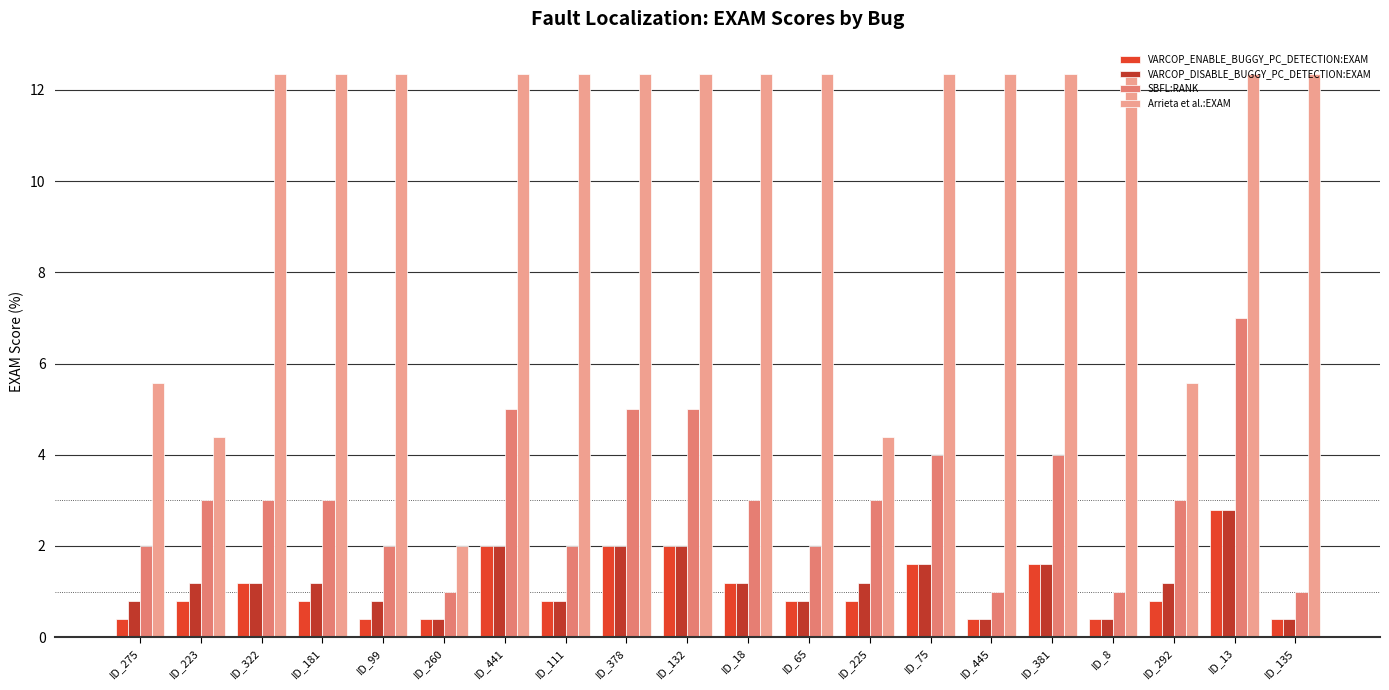

Reading right to left, list all the values displayed in this chart.

VARCOP_ENABLE_BUGGY_PC_DETECTION:EXAM: 0.4	2.8	0.8	0.4	1.6	0.4	1.6	0.8	0.8	1.2	2.0	2.0	0.8	2.0	0.4	0.4	0.8	1.2	0.8	0.4
VARCOP_DISABLE_BUGGY_PC_DETECTION:EXAM: 0.4	2.8	1.2	0.4	1.6	0.4	1.6	1.2	0.8	1.2	2.0	2.0	0.8	2.0	0.4	0.8	1.2	1.2	1.2	0.8
SBFL:RANK: 1.0	7.0	3.0	1.0	4.0	1.0	4.0	3.0	2.0	3.0	5.0	5.0	2.0	5.0	1.0	2.0	3.0	3.0	3.0	2.0
Arrieta et al.:EXAM: 12.4	12.4	5.6	12.4	12.4	12.4	12.4	4.4	12.4	12.4	12.4	12.4	12.4	12.4	2.0	12.4	12.4	12.4	4.4	5.6